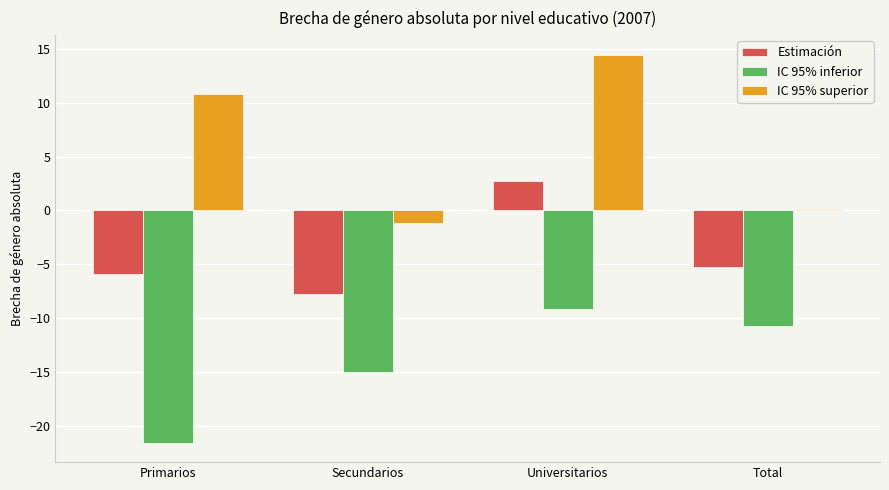

Rank the series by their maximum value, from highest to lowest.

IC 95% superior, Estimación, IC 95% inferior